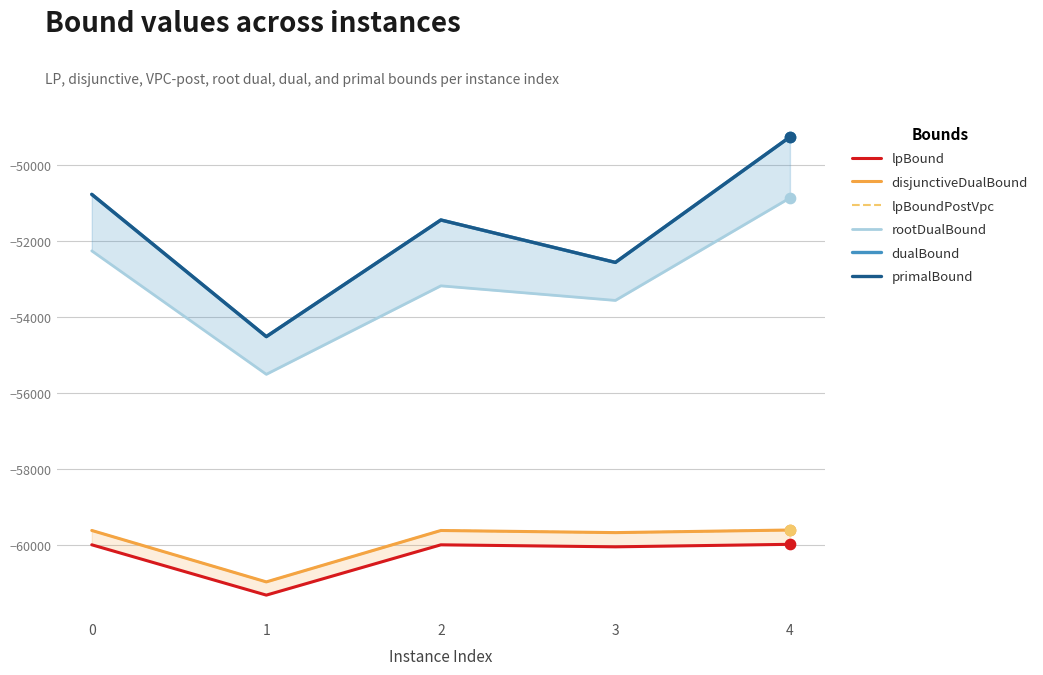

Which series contains the highest Y value?

dualBound